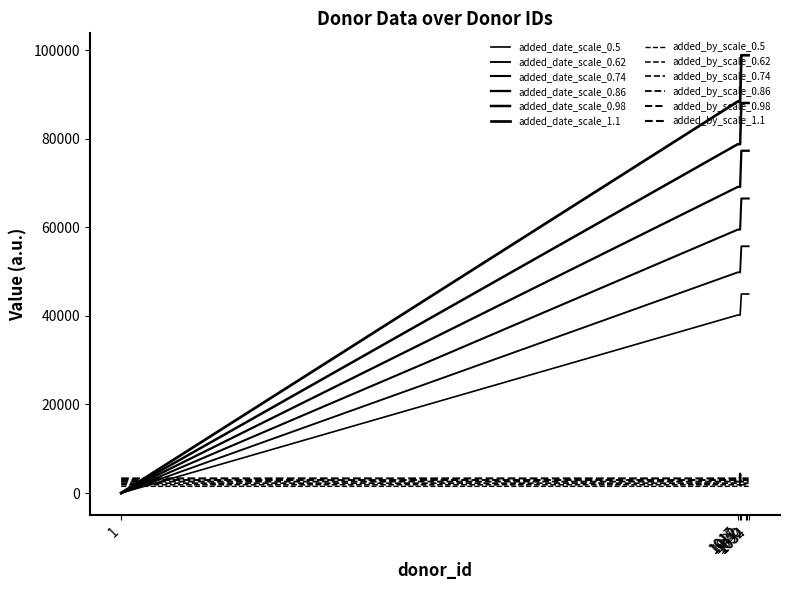

How many lines are shown in the chart?

12